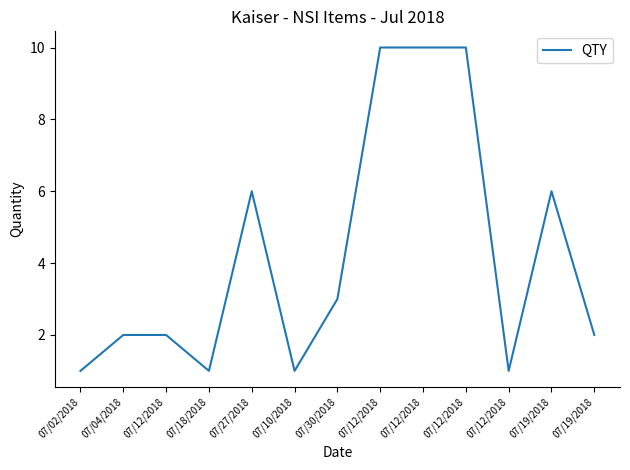

Does the chart have visible grid lines?

No